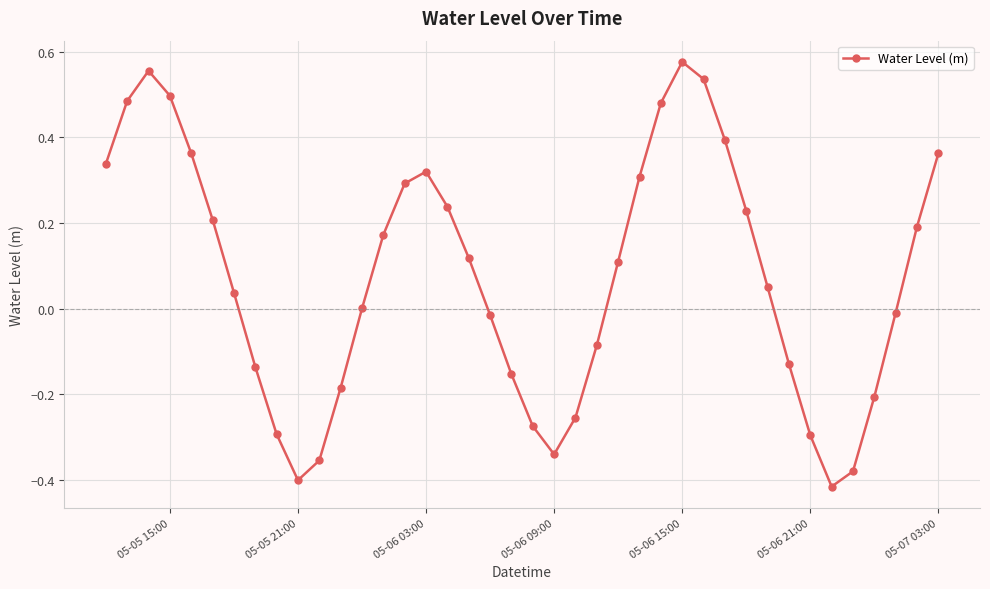

How many points are higher than both their immediate neighbors (excluding endpoints)?

3